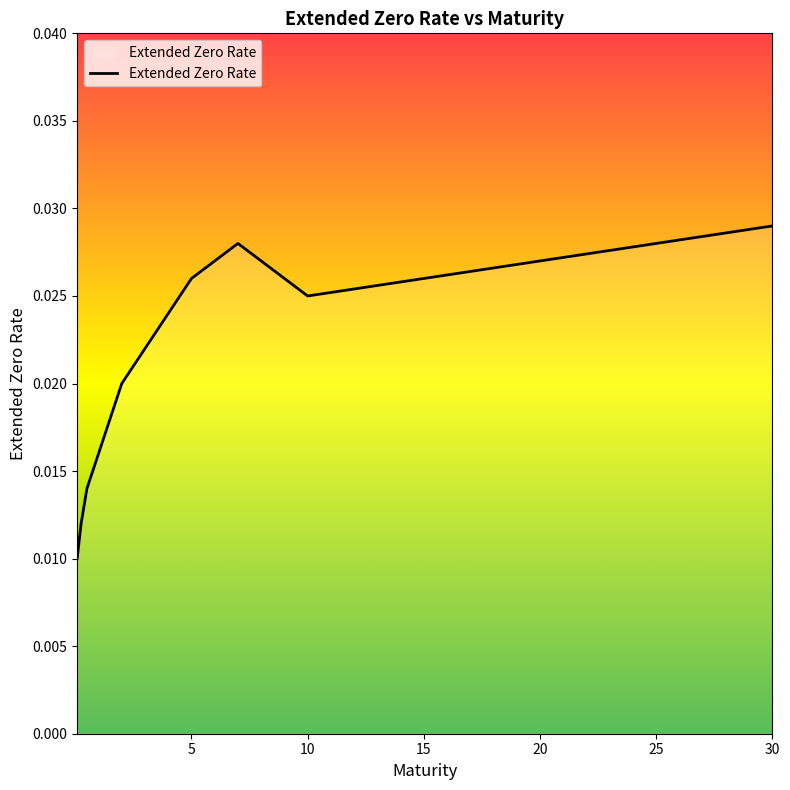

What is the label of the 13th point from the left?

20.0